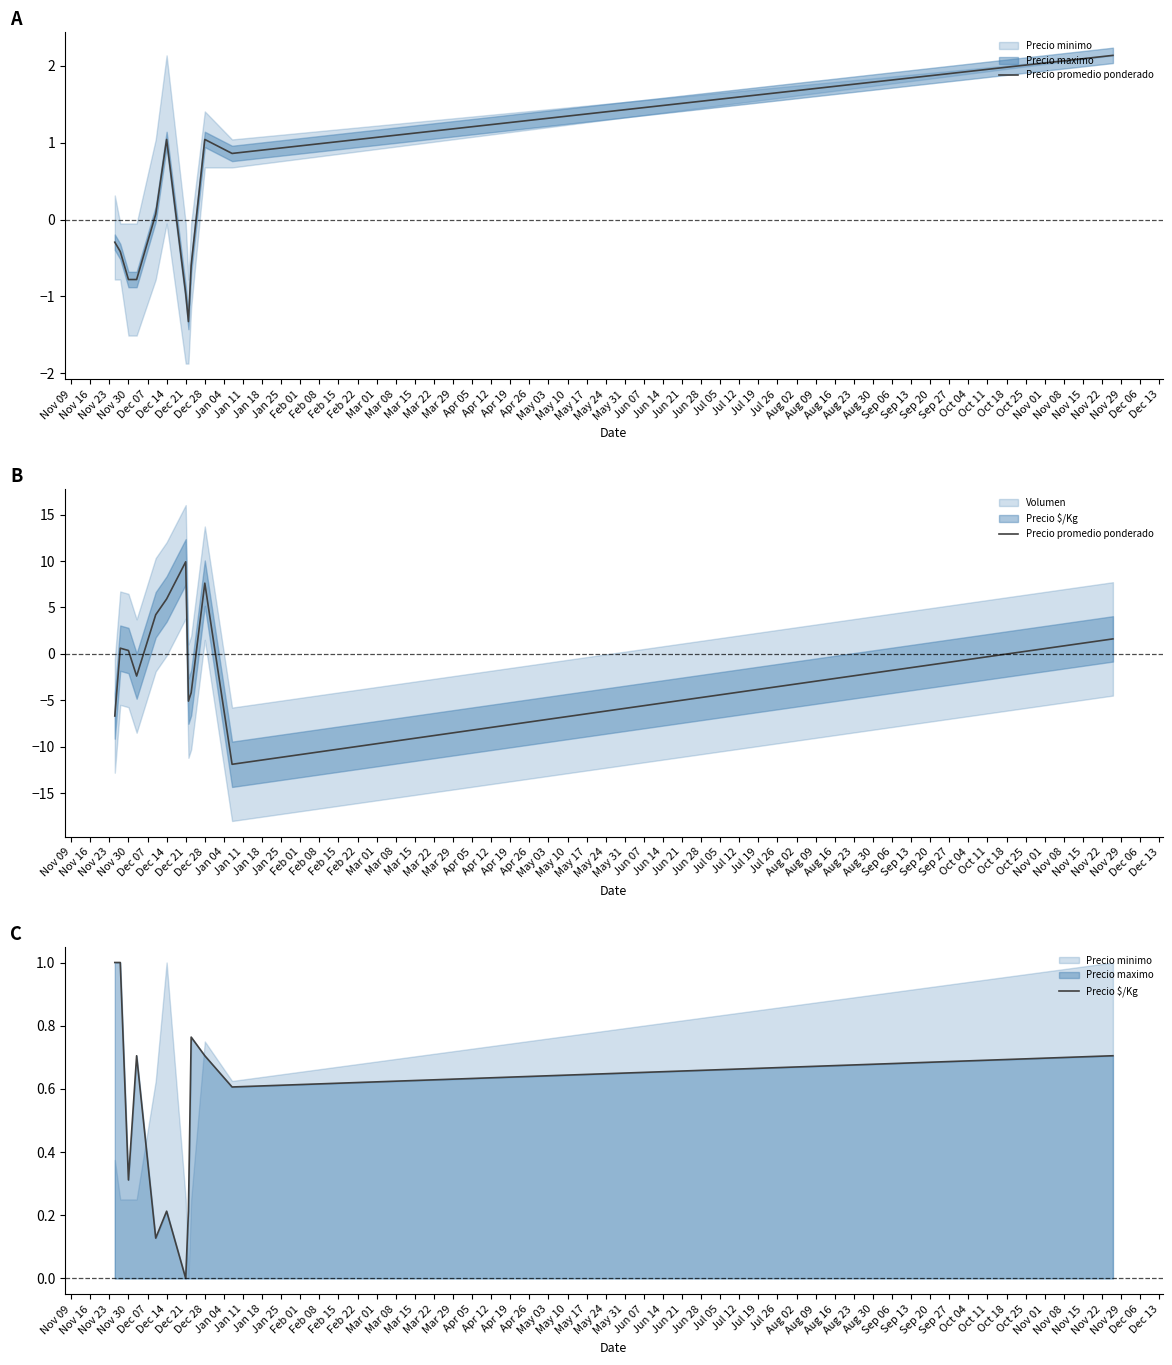

What is the difference between the second highest and minimum values in the Precio $/Kg series?

1.0